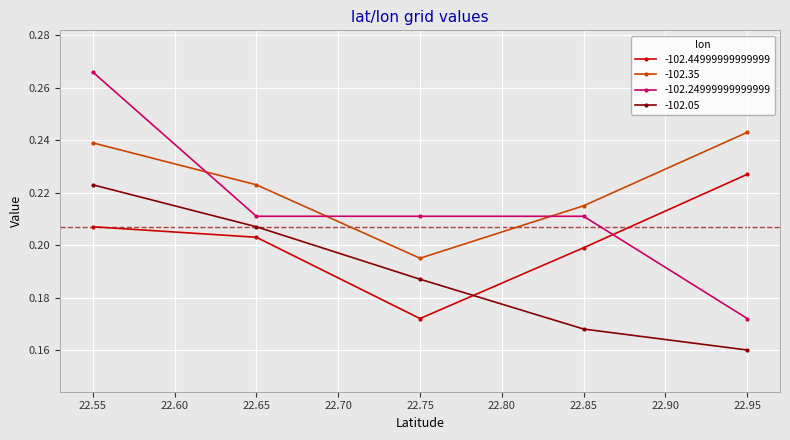

Is the value of -102.44999999999999 at 22.85 greater than the value of -102.05 at 22.65?

No